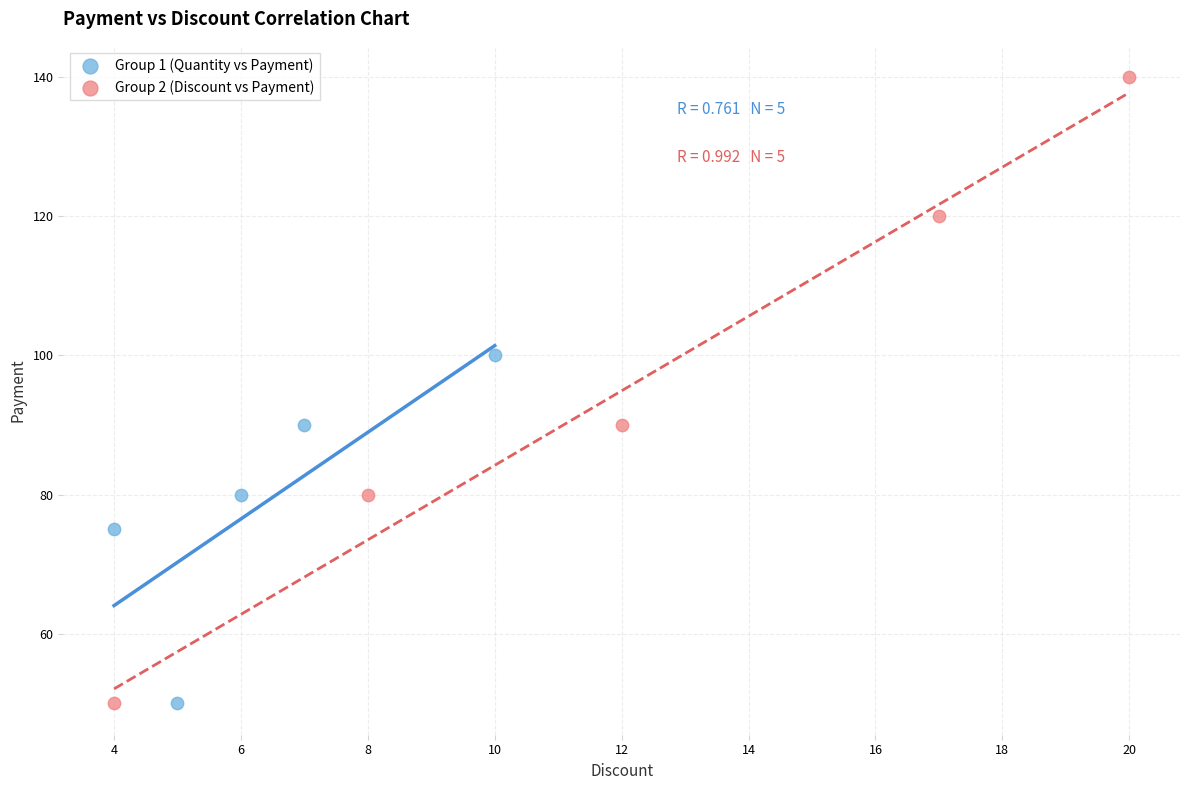

What are all the series names shown in the legend?

Group 1 (Quantity vs Payment), Group 2 (Discount vs Payment)